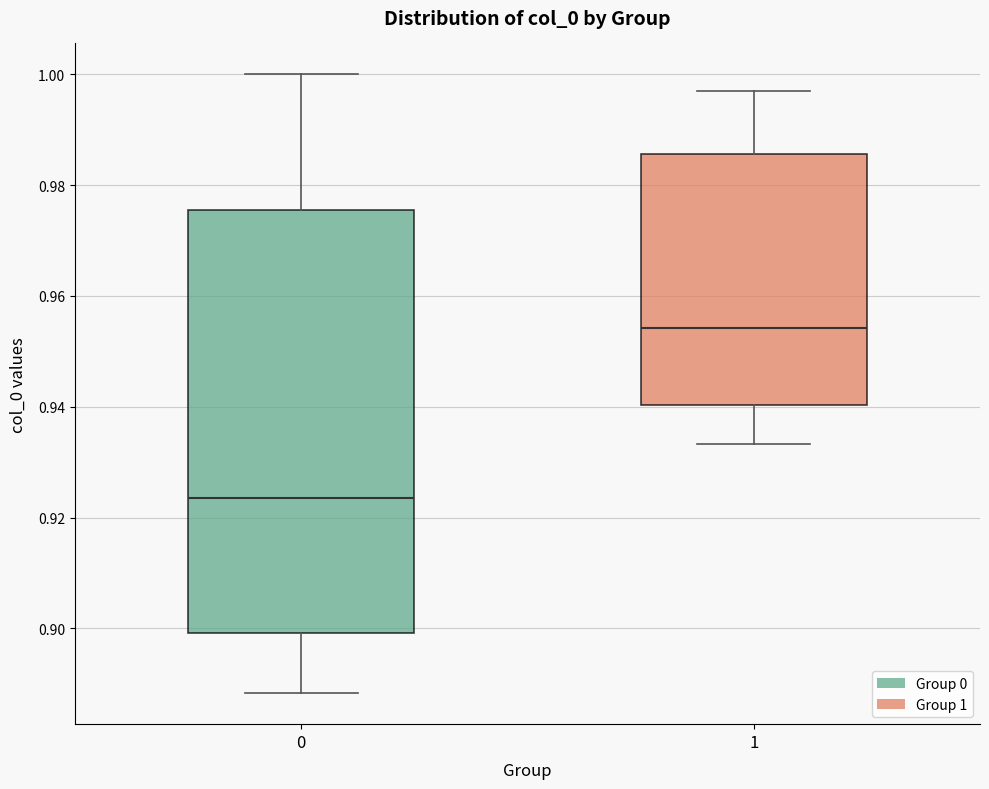

Which box is the tallest, from its lower edge to its upper edge?

0